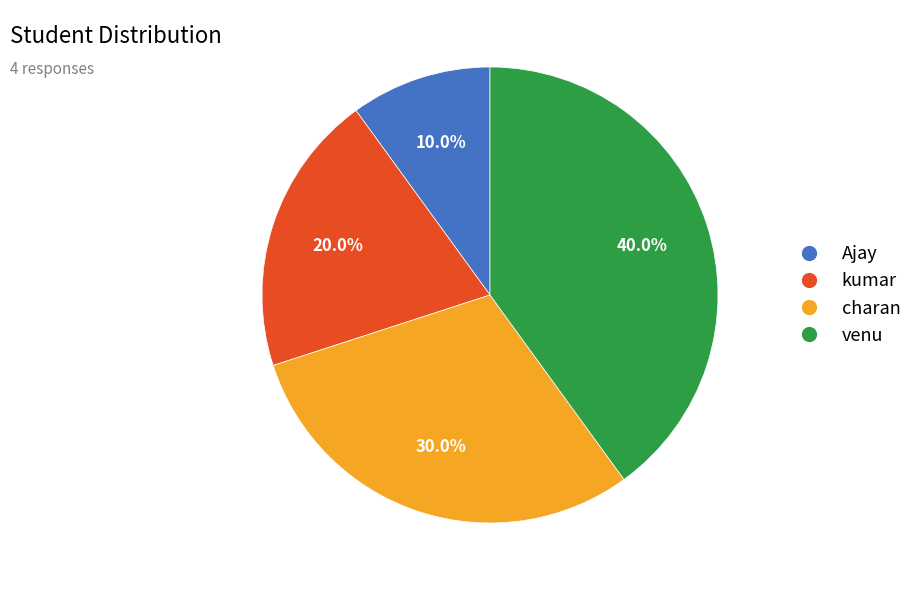

To the nearest percent, what portion does kumar represent?

20%